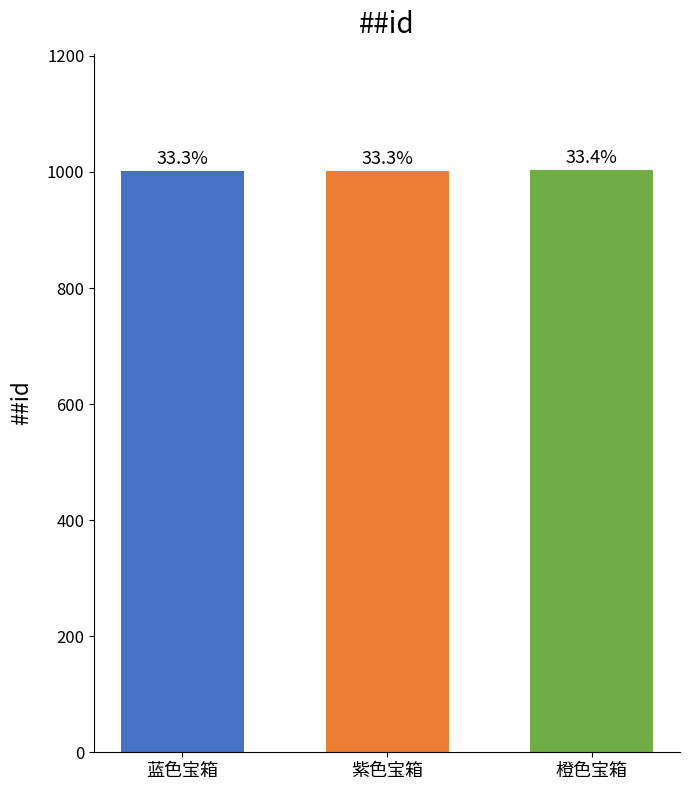

Are the bars horizontal?

No